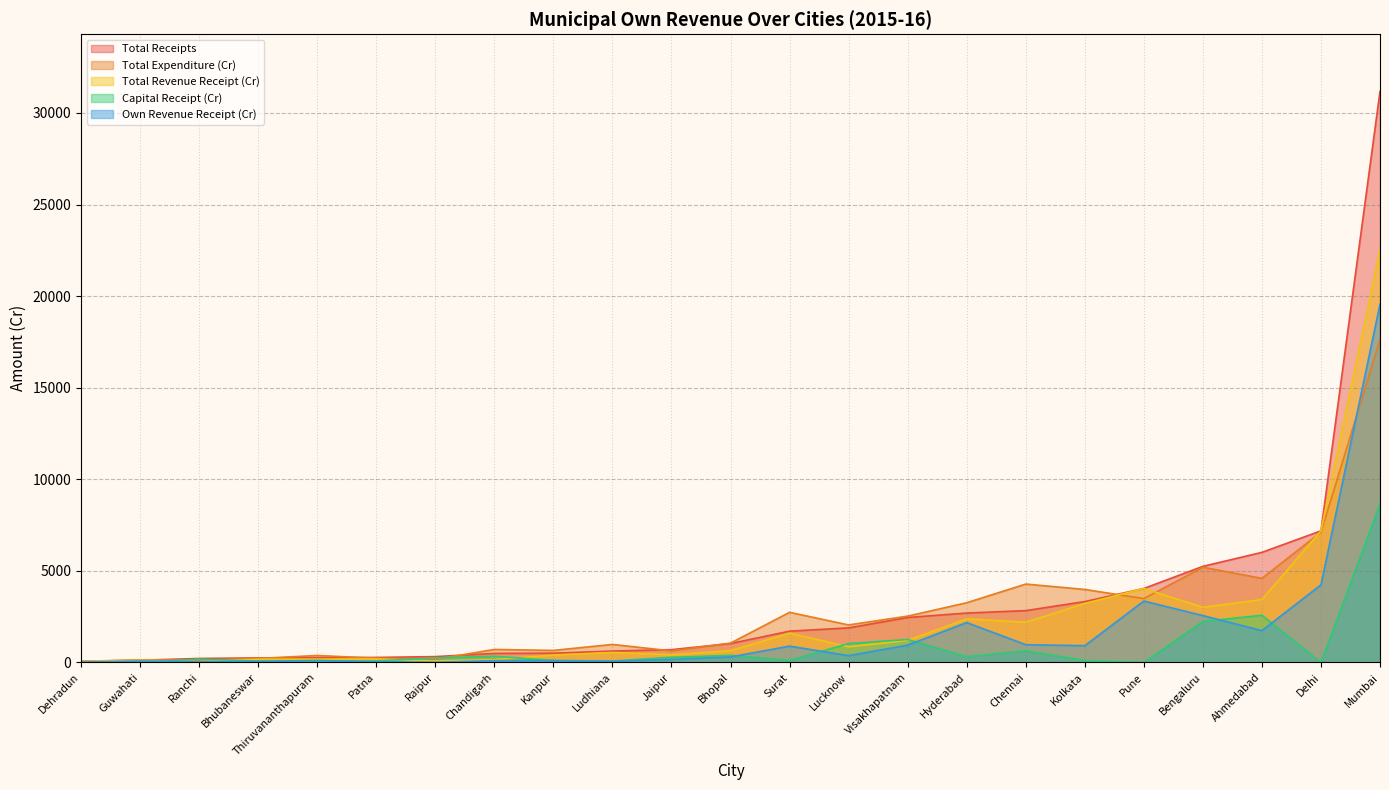

Reading left to right, list all the values displayed in this chart.

Total Revenue Receipt (Cr): Ahmedabad=3432.8	Bengaluru=3010.4	Bhopal=645.0	Bhubaneswar=175.8	Chandigarh=155.4	Chennai=2196.6	Dehradun=51.0	Delhi=7184.6	Guwahati=117.8	Hyderabad=2381.7	Jaipur=416.1	Kanpur=401.2	Kolkata=3217.3	Lucknow=856.5	Ludhiana=543.1	Mumbai=22529.8	Patna=193.6	Pune=4037.3	Raipur=73.9	Ranchi=41.0	Surat=1596.6	Thiruvananthapuram=179.0	Visakhapatnam=1201.0
Total Receipts: Ahmedabad=6009.4	Bengaluru=5245.8	Bhopal=1030.9	Bhubaneswar=246.7	Chandigarh=492.4	Chennai=2828.0	Dehradun=59.9	Delhi=7184.6	Guwahati=117.8	Hyderabad=2695.5	Jaipur=698.0	Kanpur=505.4	Kolkata=3321.4	Lucknow=1886.6	Ludhiana=621.2	Mumbai=31178.4	Patna=272.4	Pune=4037.3	Raipur=318.3	Ranchi=217.0	Surat=1706.0	Thiruvananthapuram=258.0	Visakhapatnam=2453.4
Capital Receipt (Cr): Ahmedabad=2576.6	Bengaluru=2235.3	Bhopal=385.9	Bhubaneswar=70.9	Chandigarh=337.0	Chennai=631.5	Dehradun=8.8	Delhi=0.0	Guwahati=0.0	Hyderabad=313.8	Jaipur=281.9	Kanpur=104.1	Kolkata=104.1	Lucknow=1030.0	Ludhiana=78.1	Mumbai=8648.6	Patna=78.8	Pune=0.0	Raipur=244.3	Ranchi=176.0	Surat=109.4	Thiruvananthapuram=79.0	Visakhapatnam=1252.4
Own Revenue Receipt (Cr): Ahmedabad=1737.9	Bengaluru=2557.1	Bhopal=300.9	Bhubaneswar=57.1	Chandigarh=100.5	Chennai=969.0	Dehradun=13.2	Delhi=4236.4	Guwahati=79.7	Hyderabad=2177.3	Jaipur=163.1	Kanpur=99.1	Kolkata=913.0	Lucknow=370.1	Ludhiana=69.7	Mumbai=19562.1	Patna=37.0	Pune=3352.2	Raipur=6.0	Ranchi=31.0	Surat=889.5	Thiruvananthapuram=106.2	Visakhapatnam=943.9
Total Expenditure (Cr): Ahmedabad=4589.5	Bengaluru=5197.9	Bhopal=1055.5	Bhubaneswar=217.5	Chandigarh=708.6	Chennai=4278.7	Dehradun=62.0	Delhi=7111.5	Guwahati=138.1	Hyderabad=3258.5	Jaipur=629.1	Kanpur=655.7	Kolkata=3984.6	Lucknow=2046.4	Ludhiana=983.3	Mumbai=17637.2	Patna=230.4	Pune=3484.4	Raipur=171.7	Ranchi=123.0	Surat=2736.0	Thiruvananthapuram=378.6	Visakhapatnam=2529.6